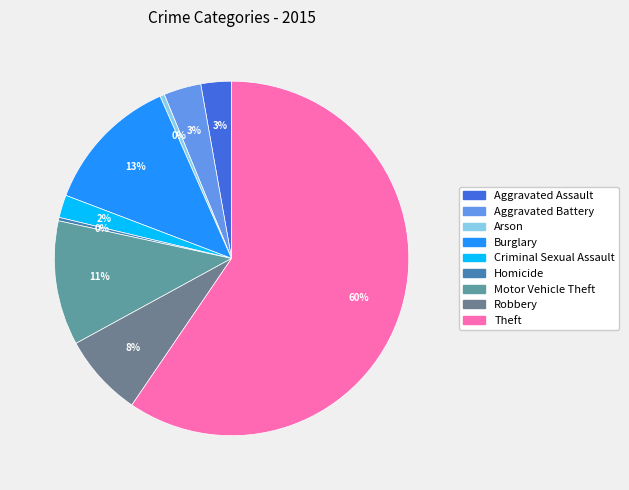

Count the number of slices in the pie.

9